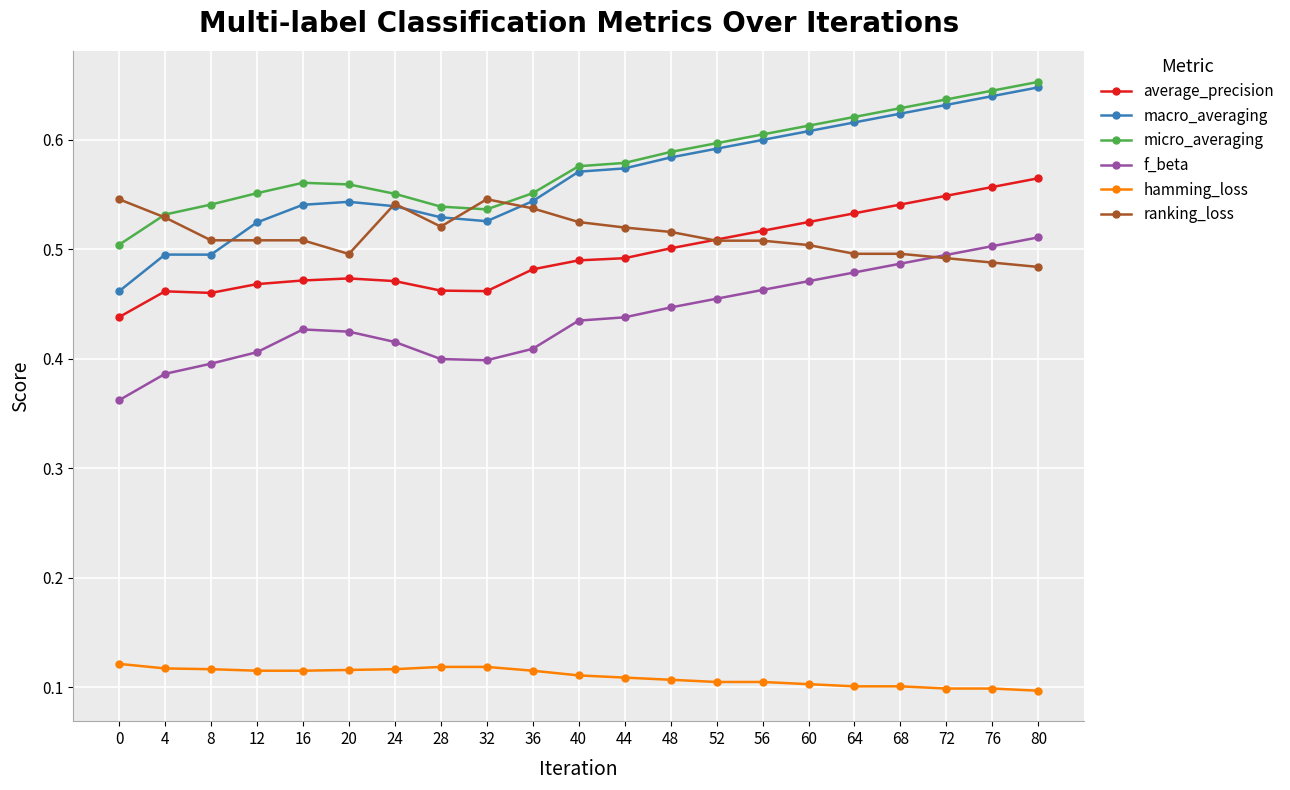

Is it true that hamming_loss equals 0.1 at 80?

True